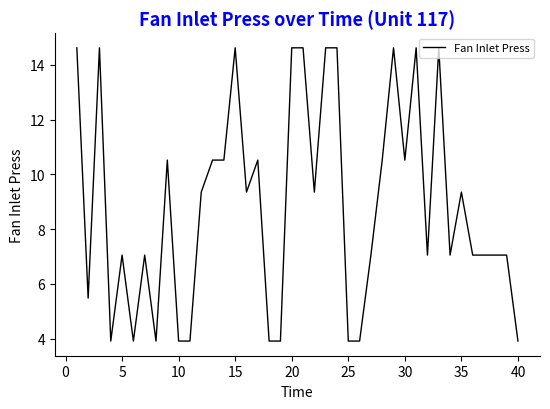

What is the maximum value shown in the chart?

14.6